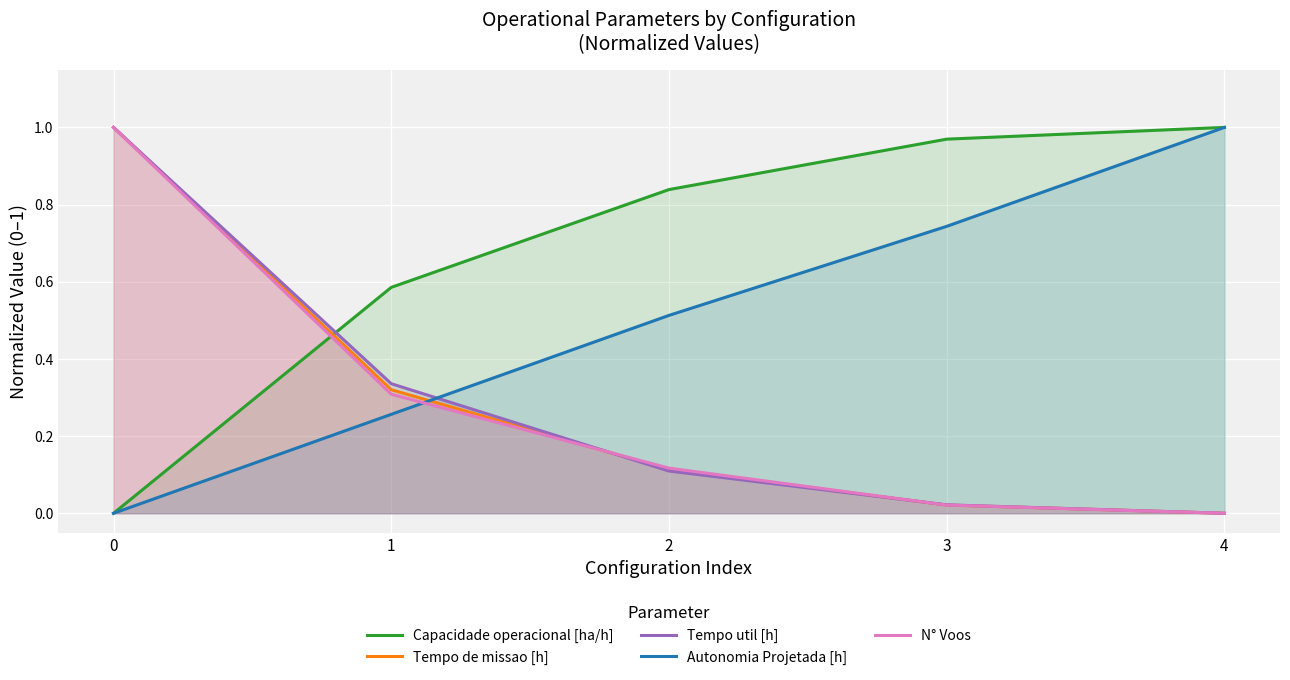

Reading right to left, extract all data points from this chart.

Capacidade operacional [ha/h]: 1.0	1.0	0.8	0.6	0.0
Tempo de missao [h]: 0.0	0.0	0.1	0.3	1.0
Tempo util [h]: 0.0	0.0	0.1	0.3	1.0
Autonomia Projetada [h]: 1.0	0.7	0.5	0.3	0.0
N° Voos: 0.0	0.0	0.1	0.3	1.0